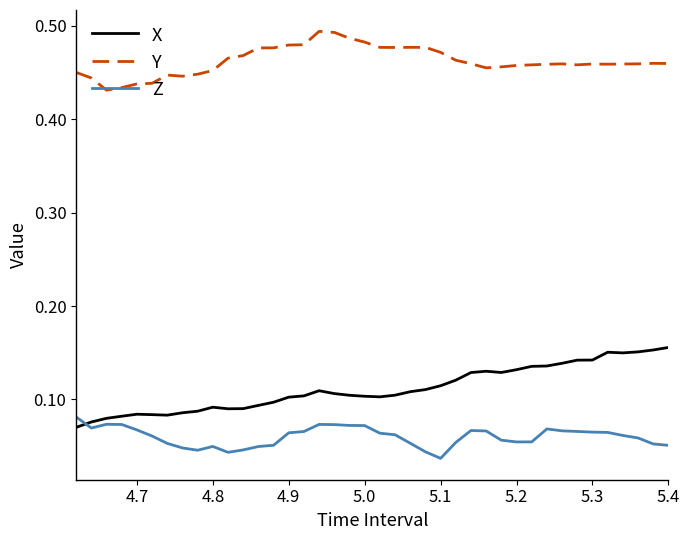

Which series has the largest total across all categories?

Y